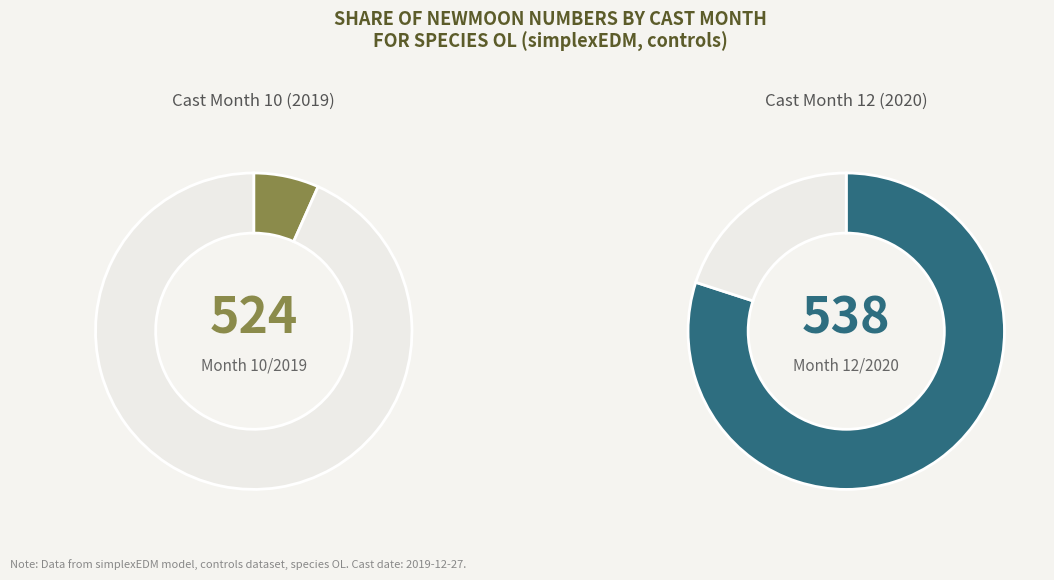

Which slice is the smallest?

10